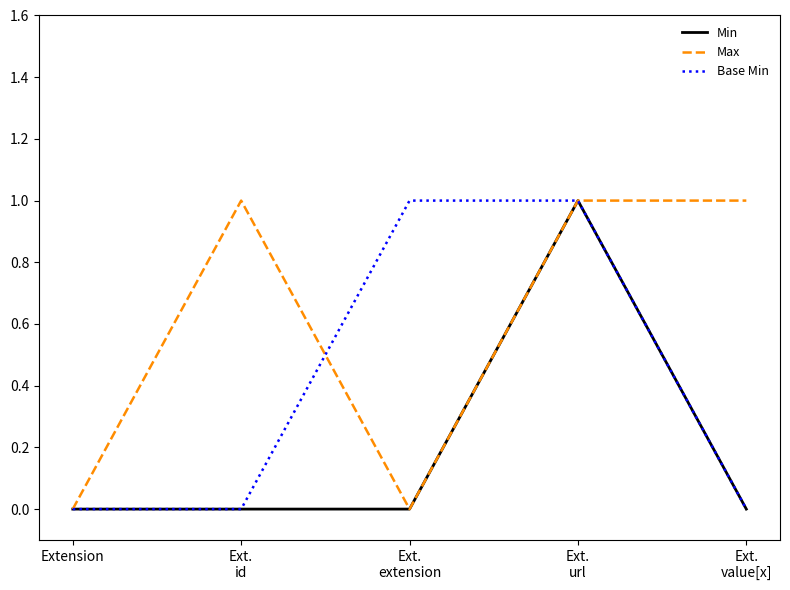

How many lines are shown in the chart?

3